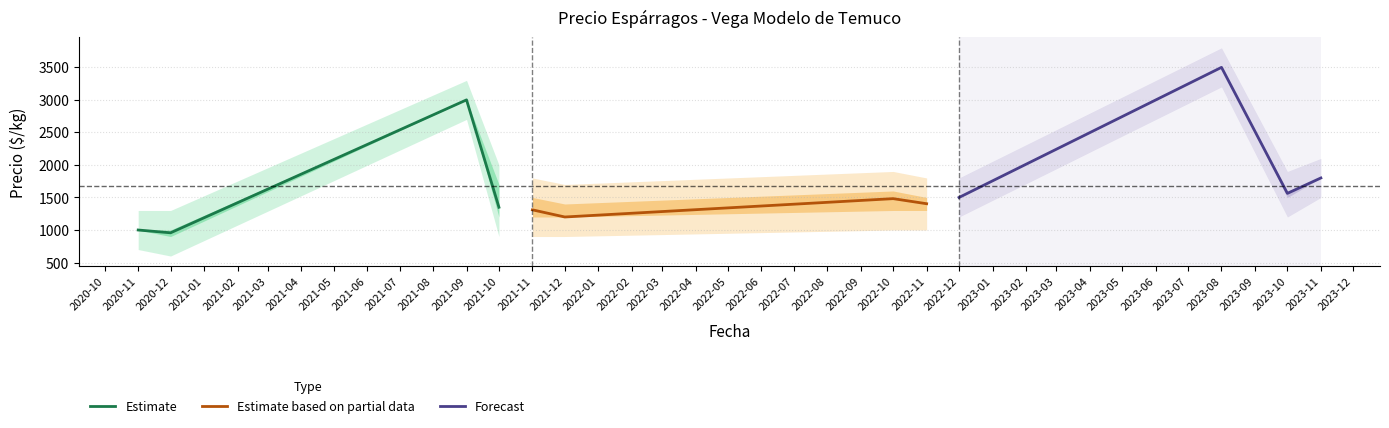

What is the difference between the maximum and second lowest values in the Forecast series?

1937